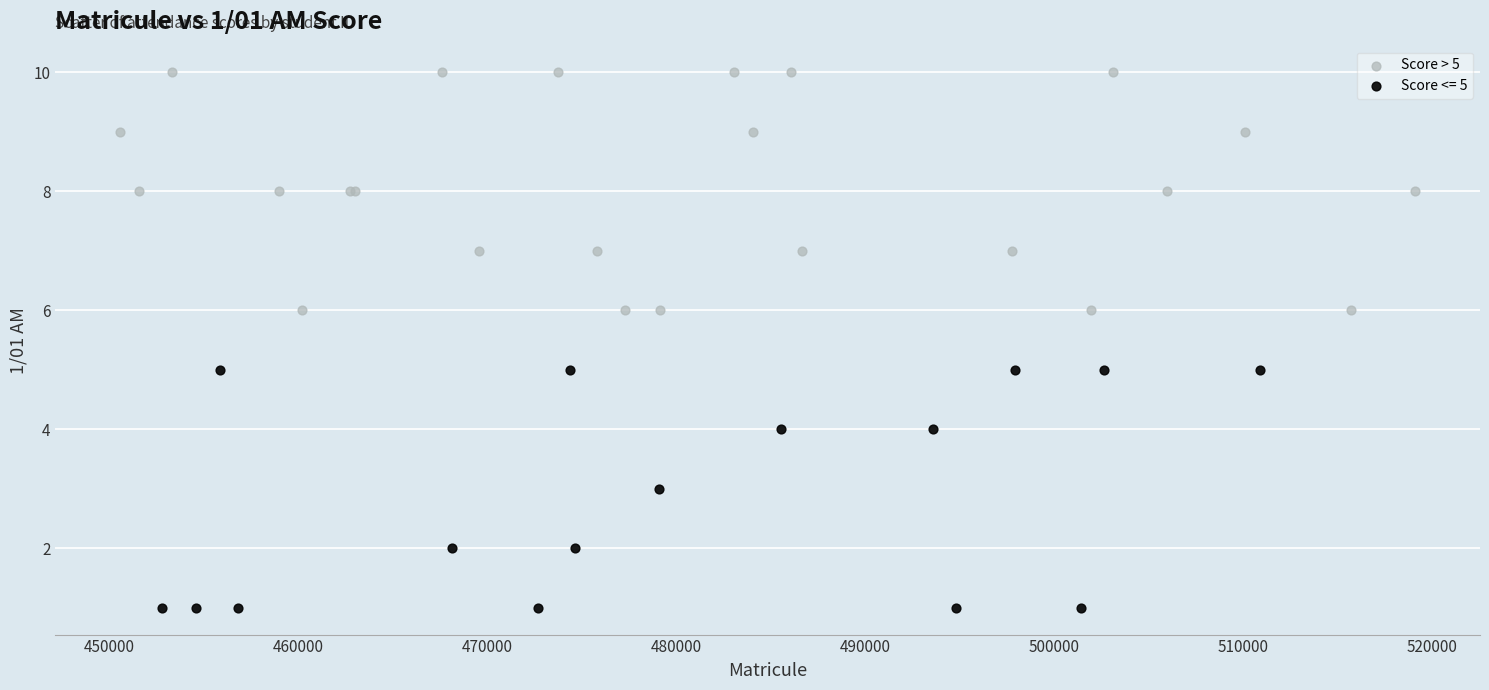

Which series contains the lowest Y value?

Score <= 5